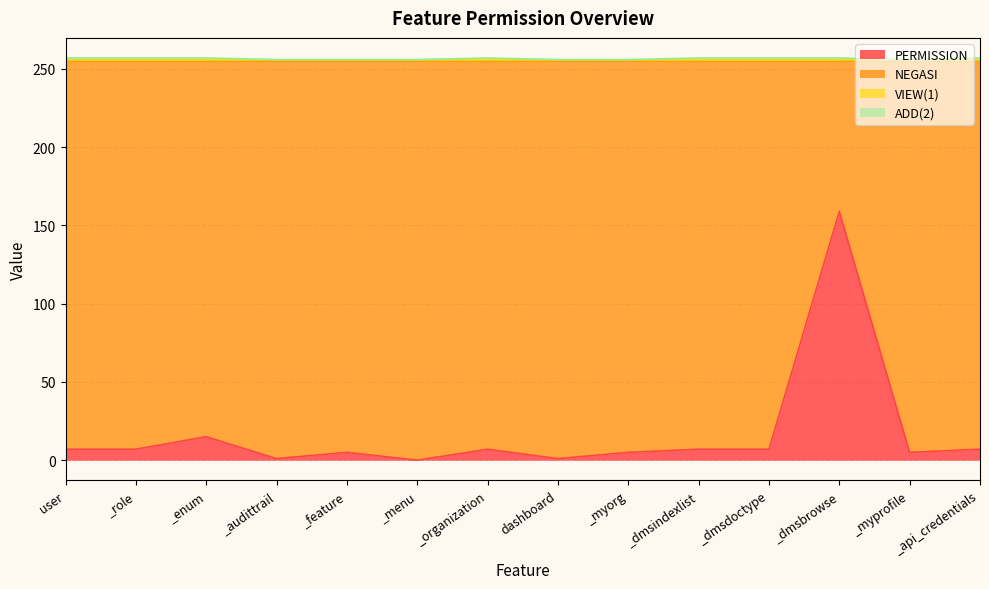

At which label is PERMISSION closest to 79?

_enum